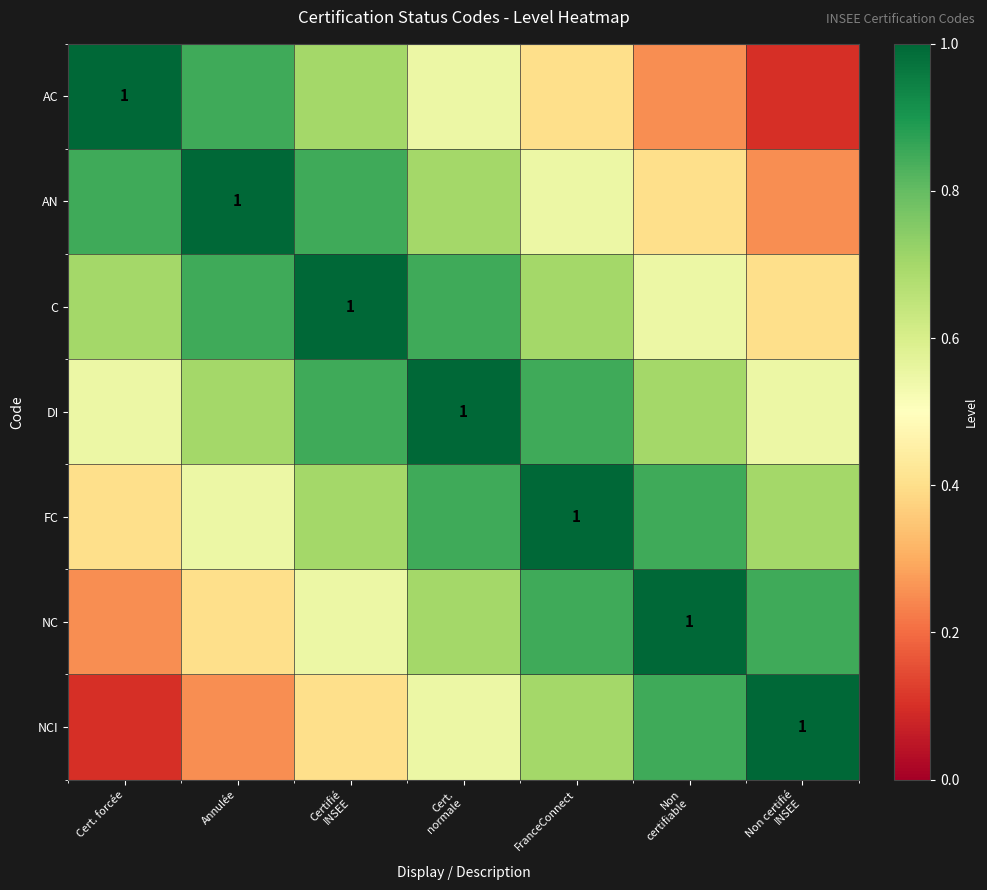

At which label is NC closest to 0?

Cert. forcée